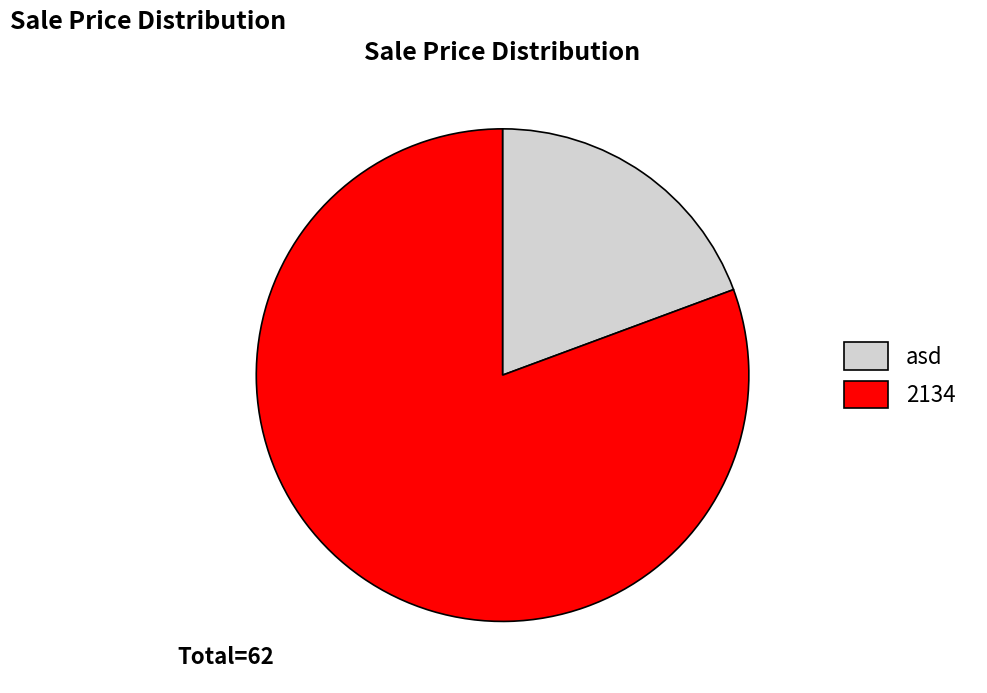

How many segments does this pie chart have?

2